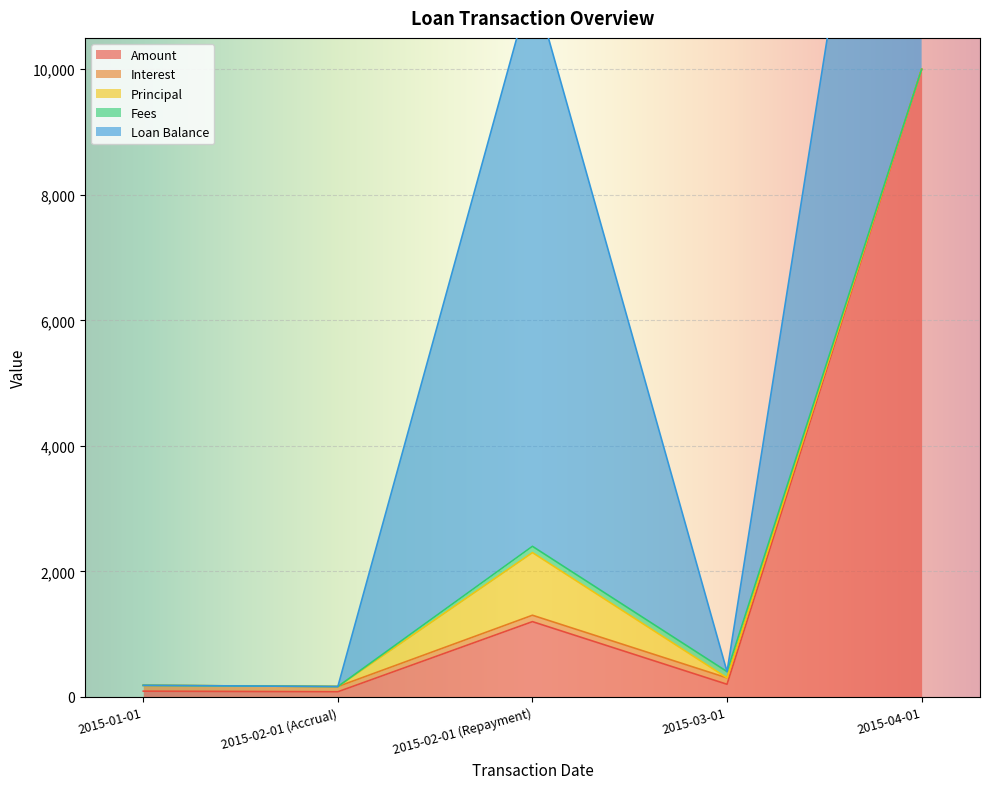

Where is the first local maximum for Amount?

2015-02-01 (Repayment)